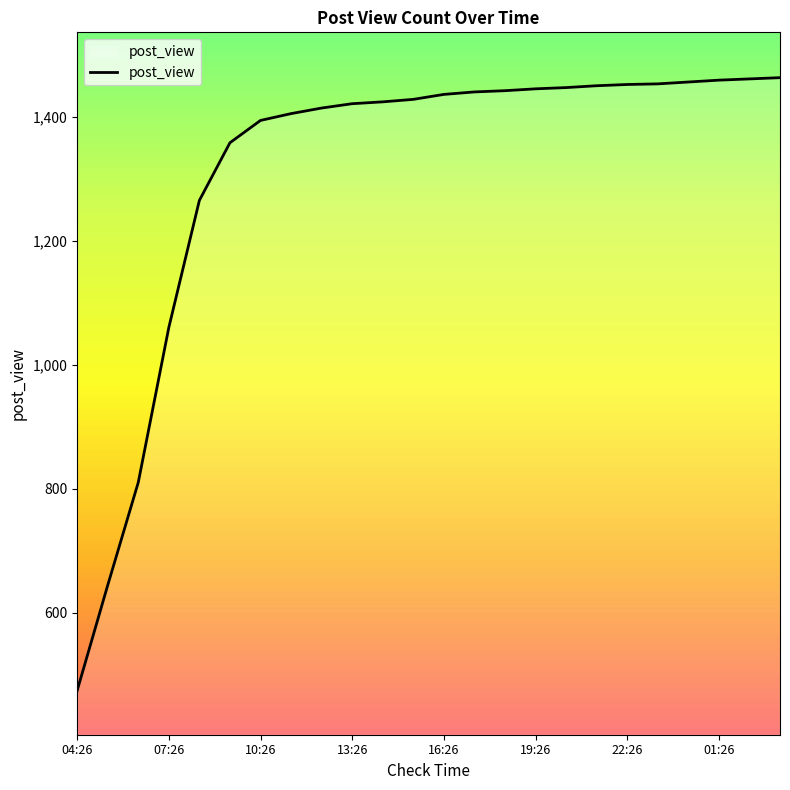

What is the difference between the maximum and minimum values?

989